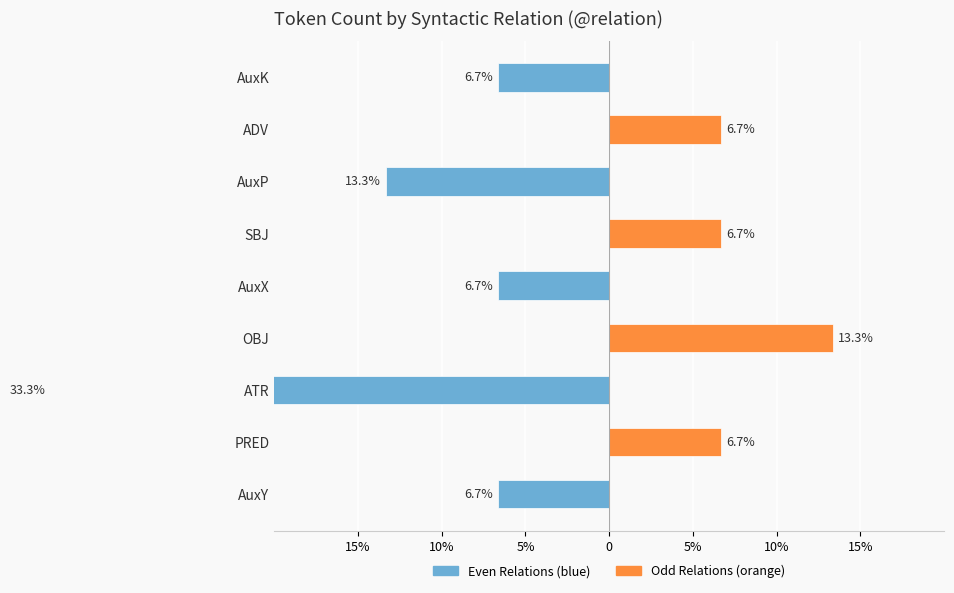

What is the value of the Even Relations (blue) bar at the 3rd from the left?

-33.3